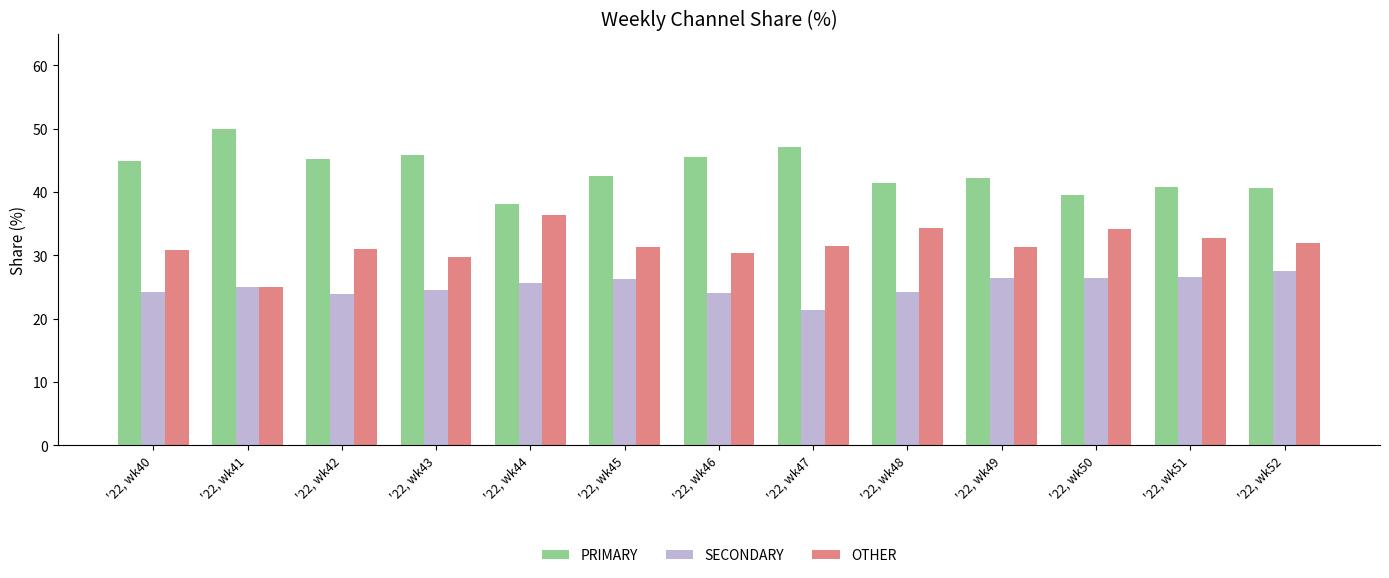

Are the bars horizontal?

No